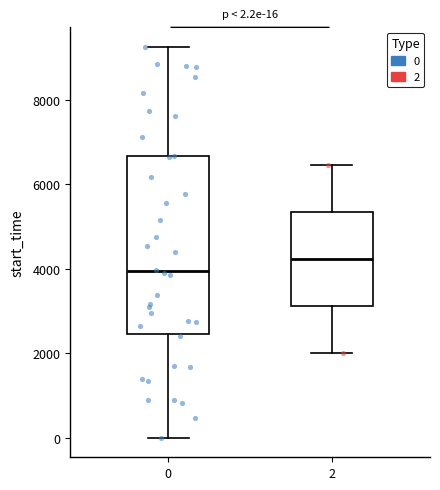

Comparing the boxes themselves (not the whiskers), which one is the tallest?

0